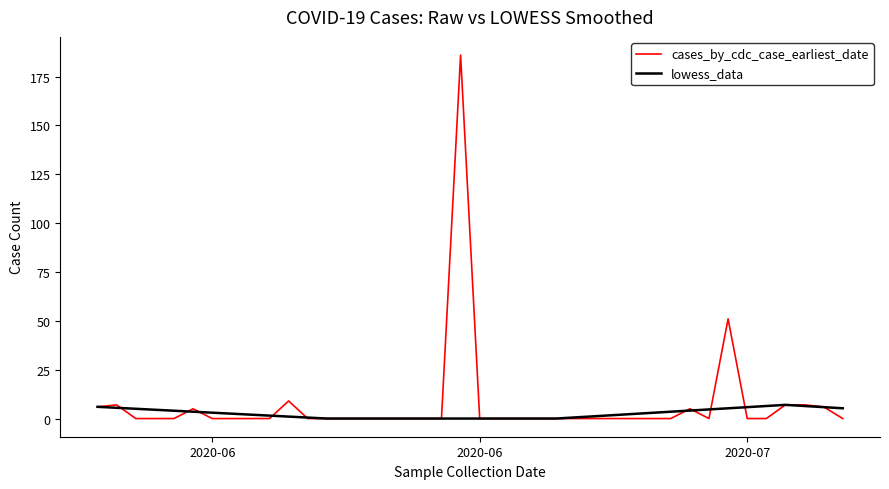

Rank the series by their maximum value, from highest to lowest.

cases_by_cdc_case_earliest_date, lowess_data